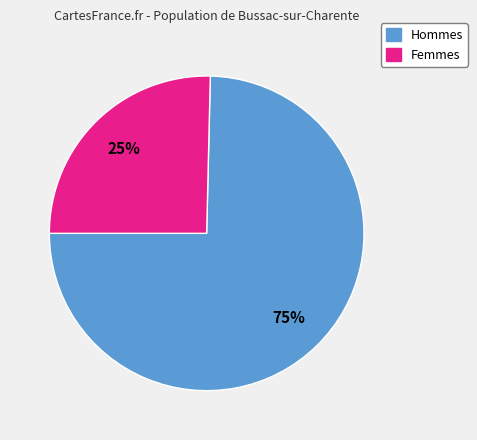

How many slices are in this pie chart?

2